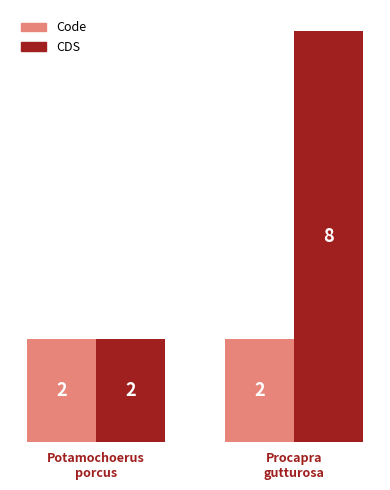

What is the average value of the CDS series?

5